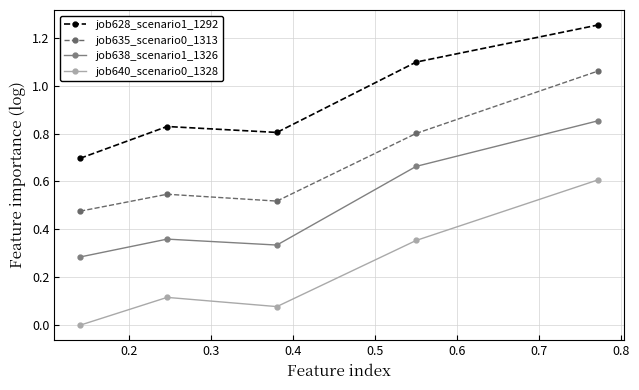

True or false: job638_scenario1_1326 and job628_scenario1_1292 cross at least once.

False